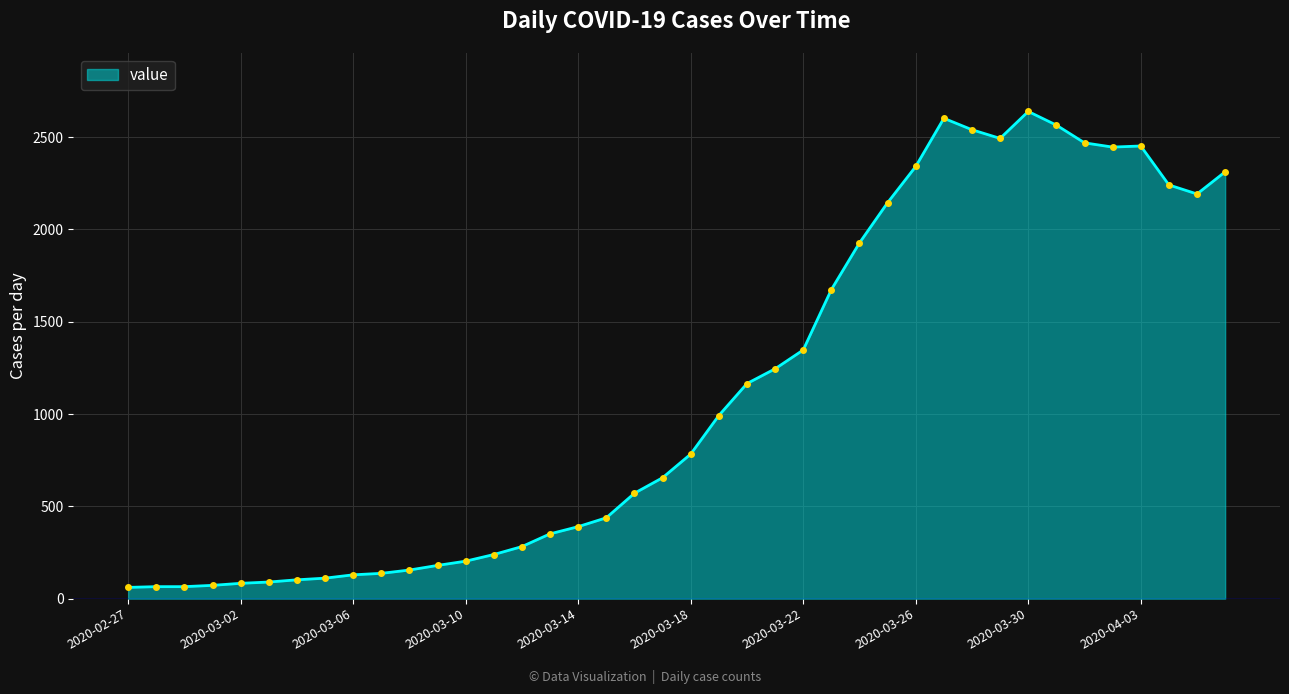

True or false: the data has more than 0 interior local peaks.

True